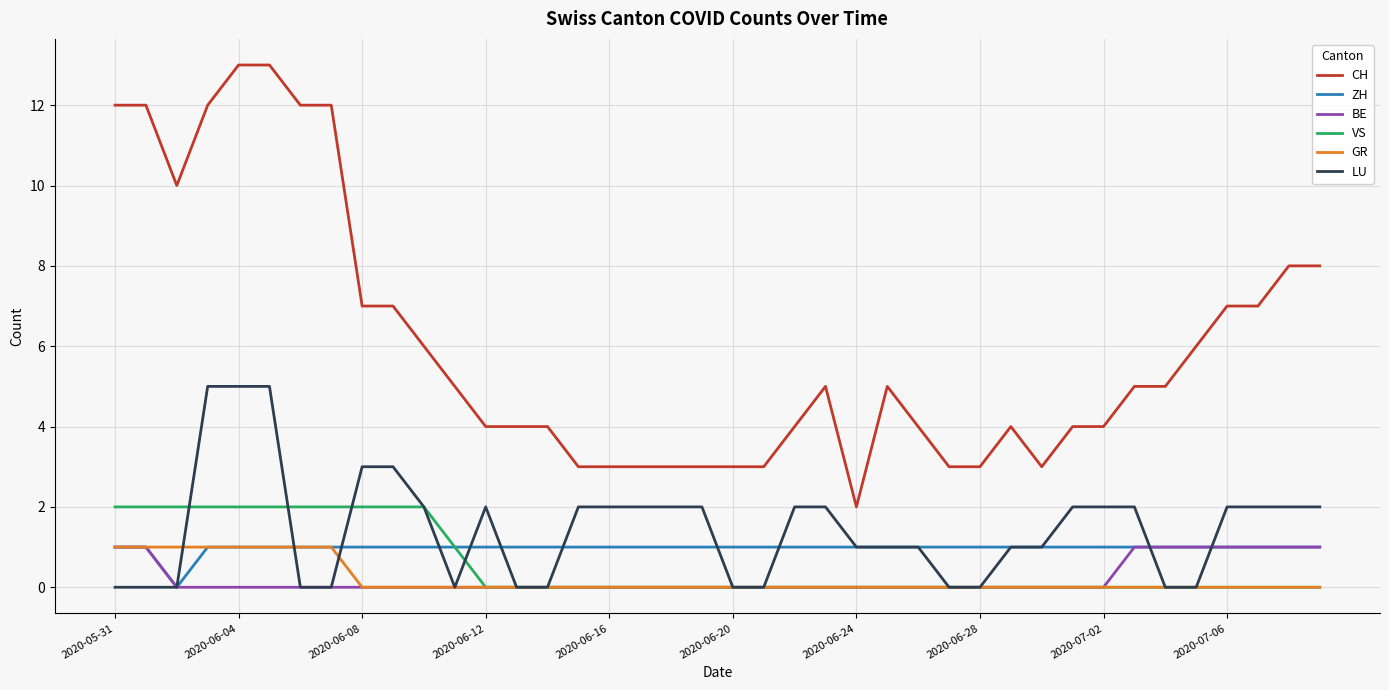

Which series has the widest spread of values?

CH